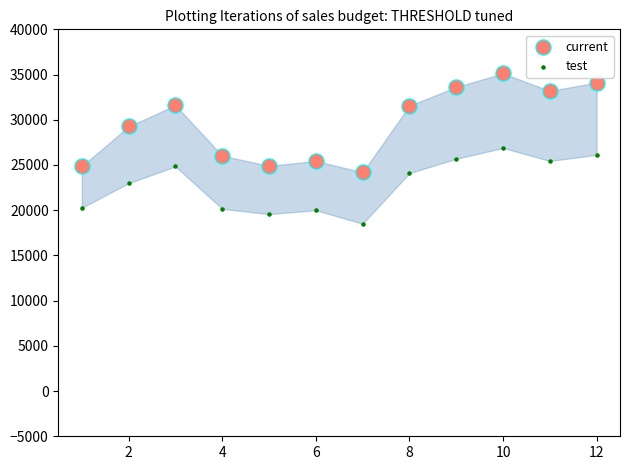

Which series contains the highest Y value?

current